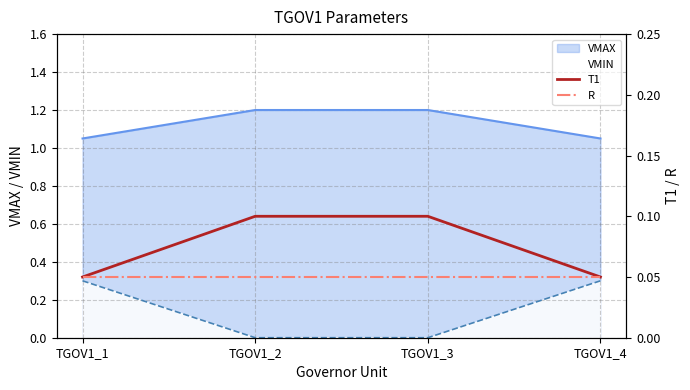

At which label does T1 reach its minimum?

TGOV1_1